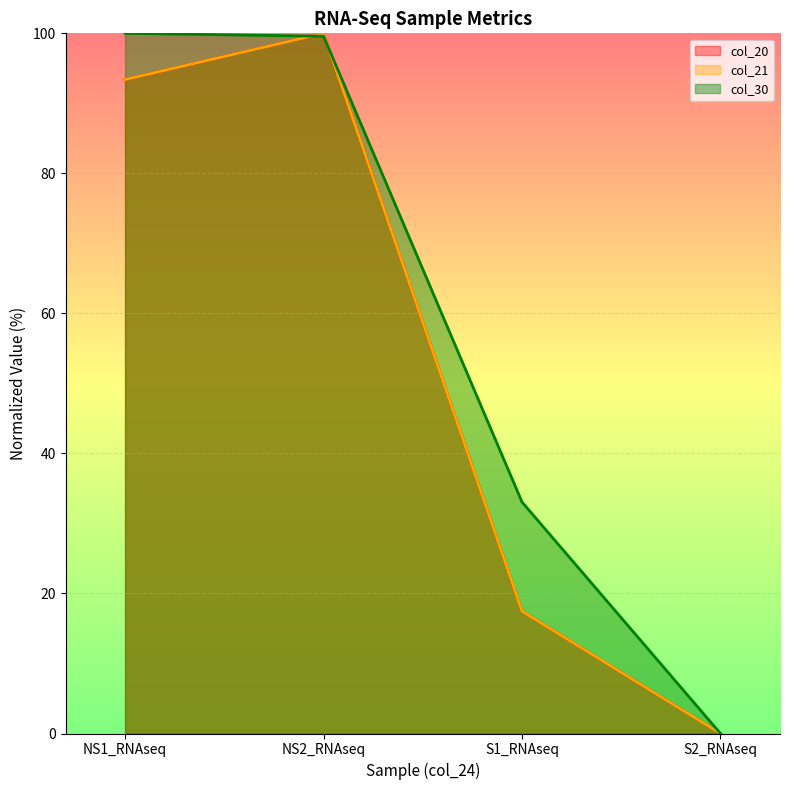

How many categories are shown in the chart?

4